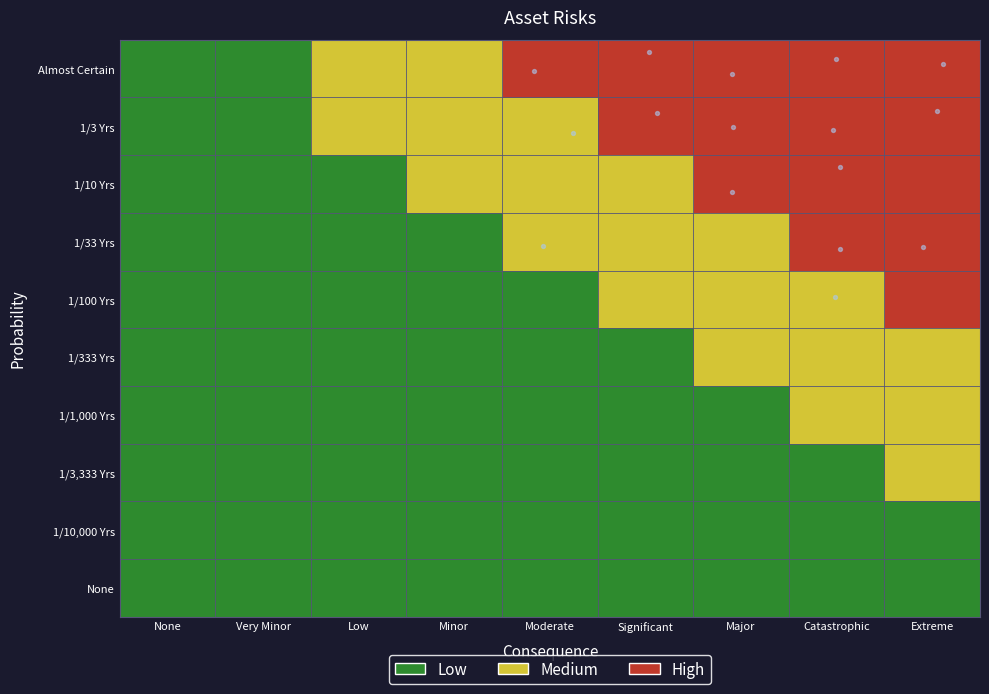

What is the difference between the highest and lowest values at Catastrophic?

2